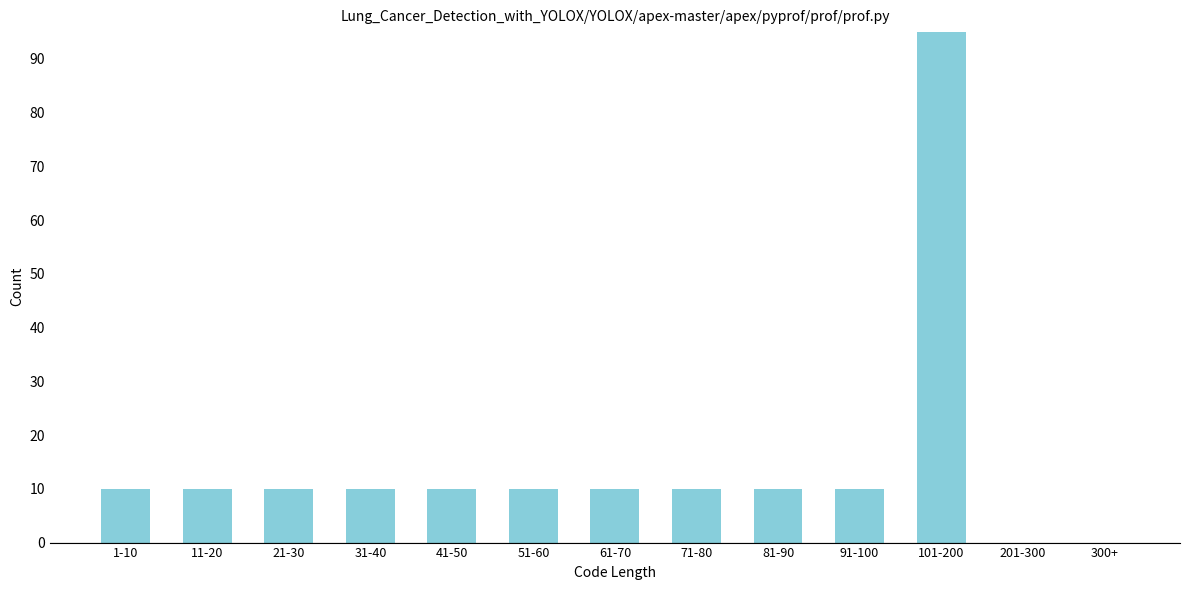

Reading right to left, extract all data points from this chart.

300+=0	201-300=0	101-200=95	91-100=10	81-90=10	71-80=10	61-70=10	51-60=10	41-50=10	31-40=10	21-30=10	11-20=10	1-10=10